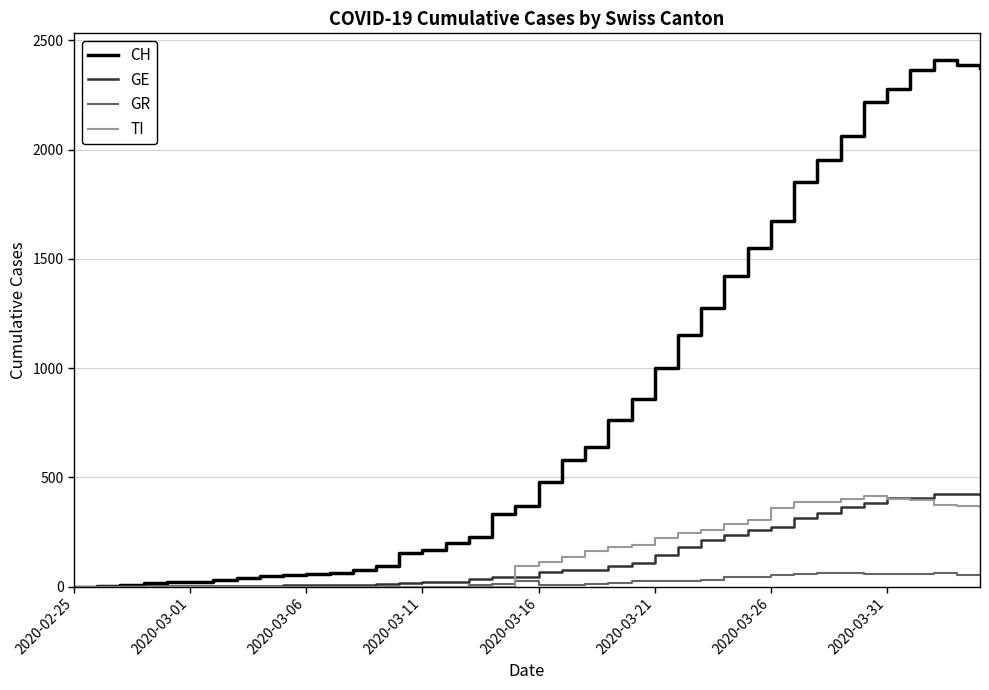

What is the highest value of the CH series?

2412